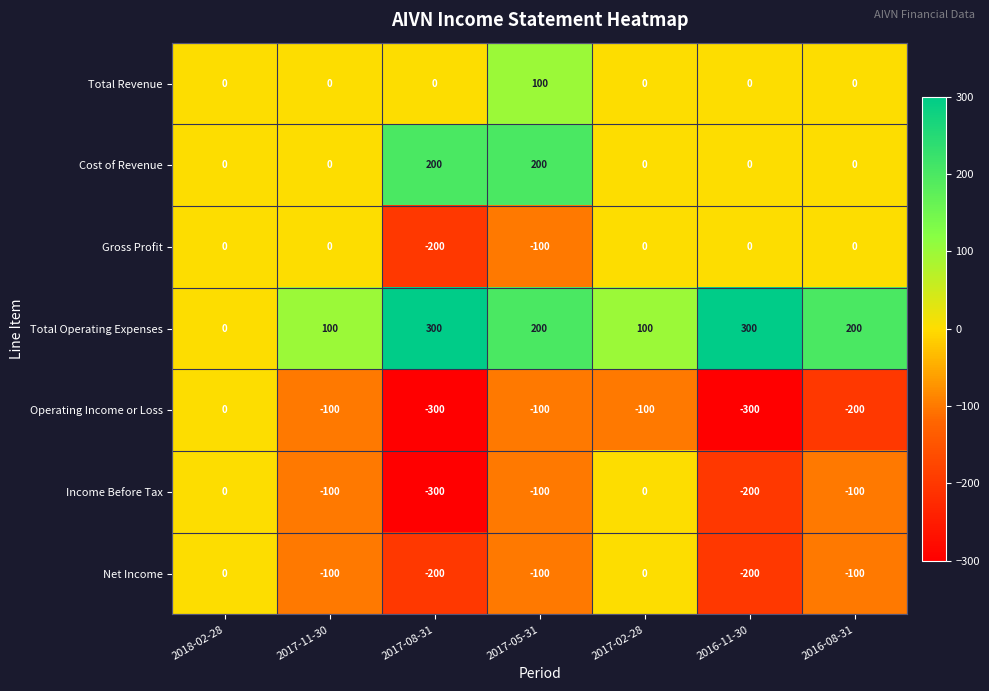

At how many categories does at least one series exceed 179?

4